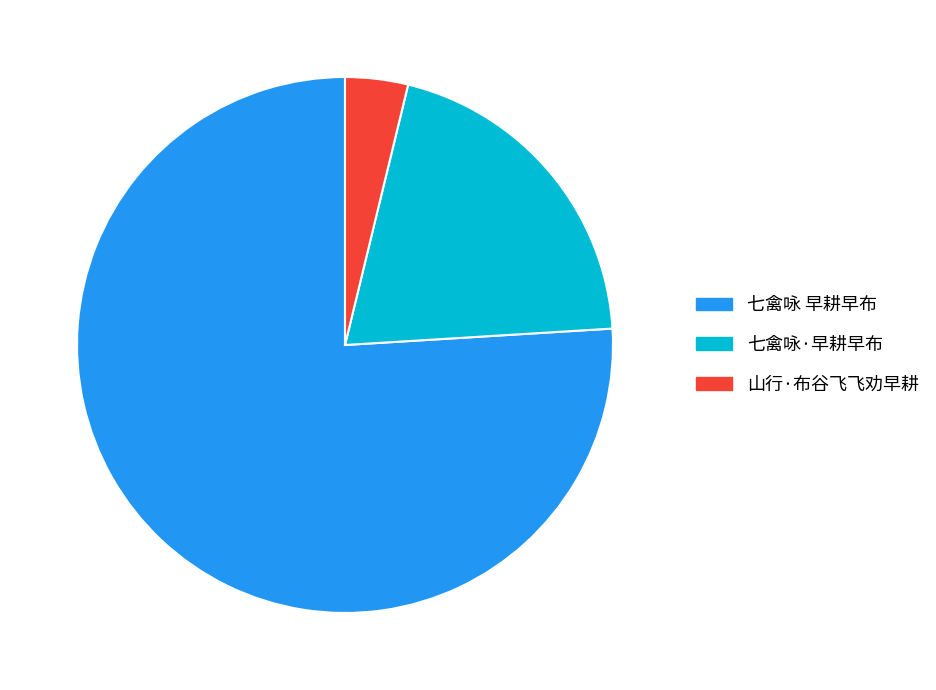

How many slices are in this pie chart?

3